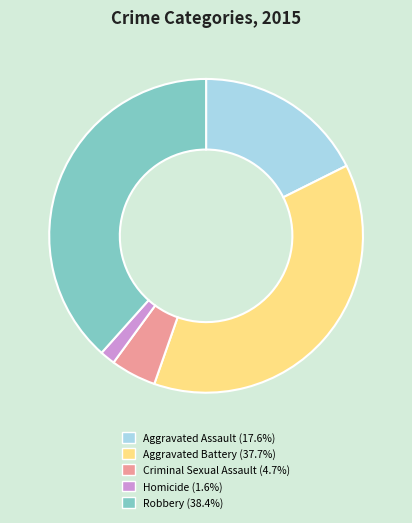

True or false: Criminal Sexual Assault accounts for 5% of the total.

True